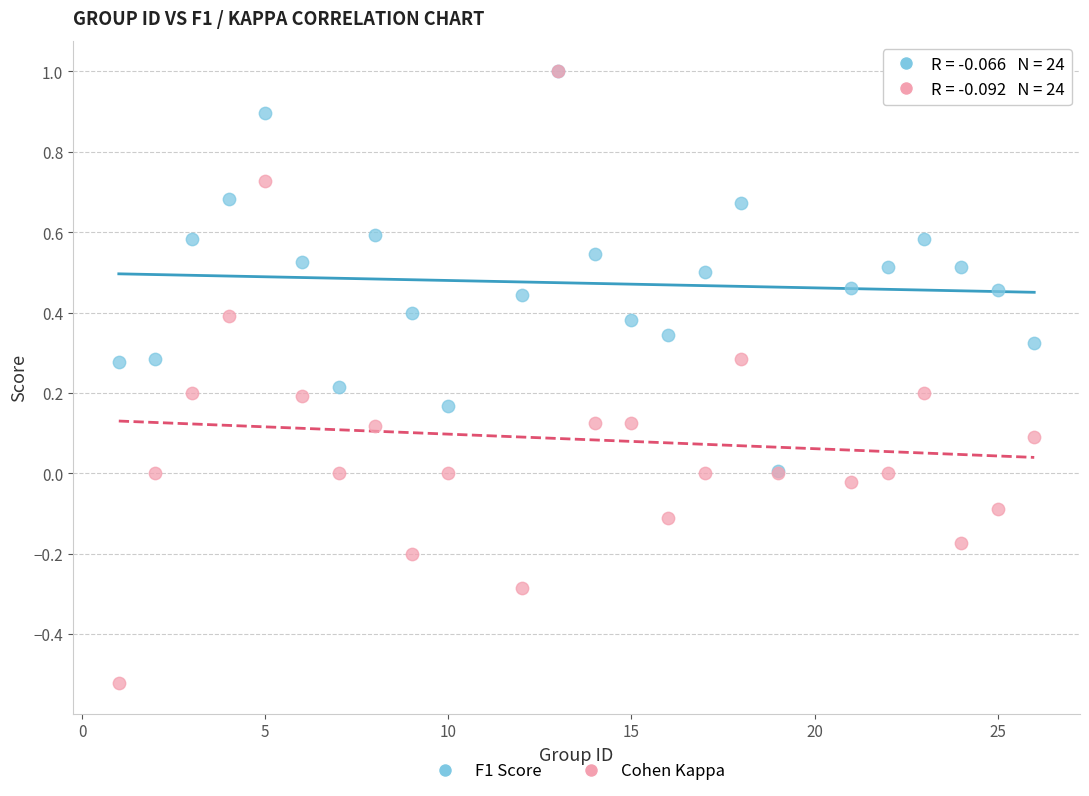

What are all the series names shown in the legend?

F1 Score, Cohen Kappa